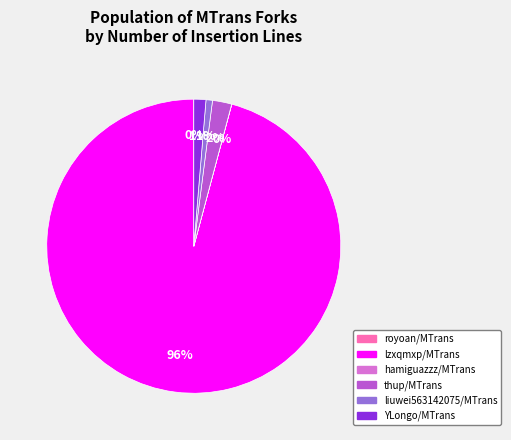

Does any single category account for the majority?

Yes